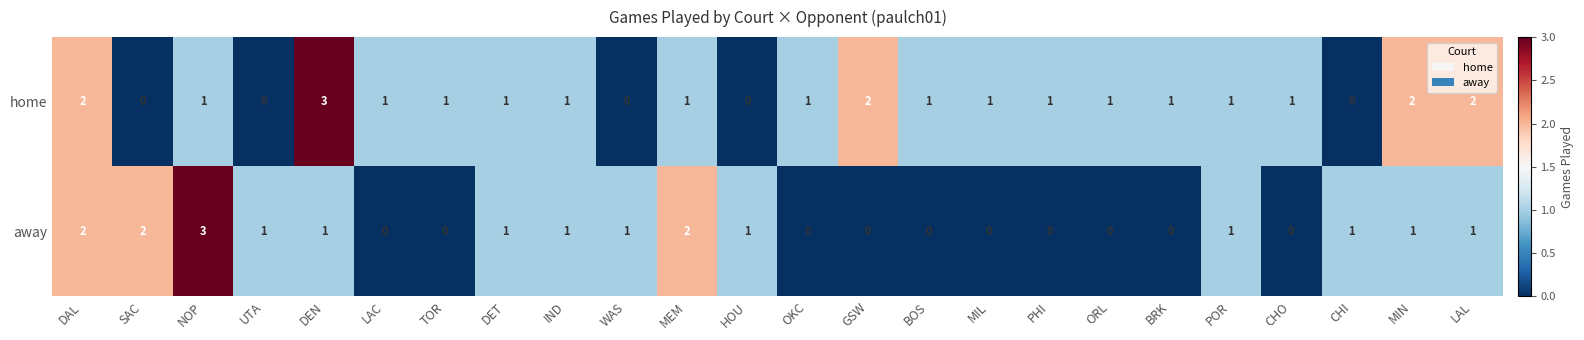

What is the difference between the maximum and minimum values in the home series?

3